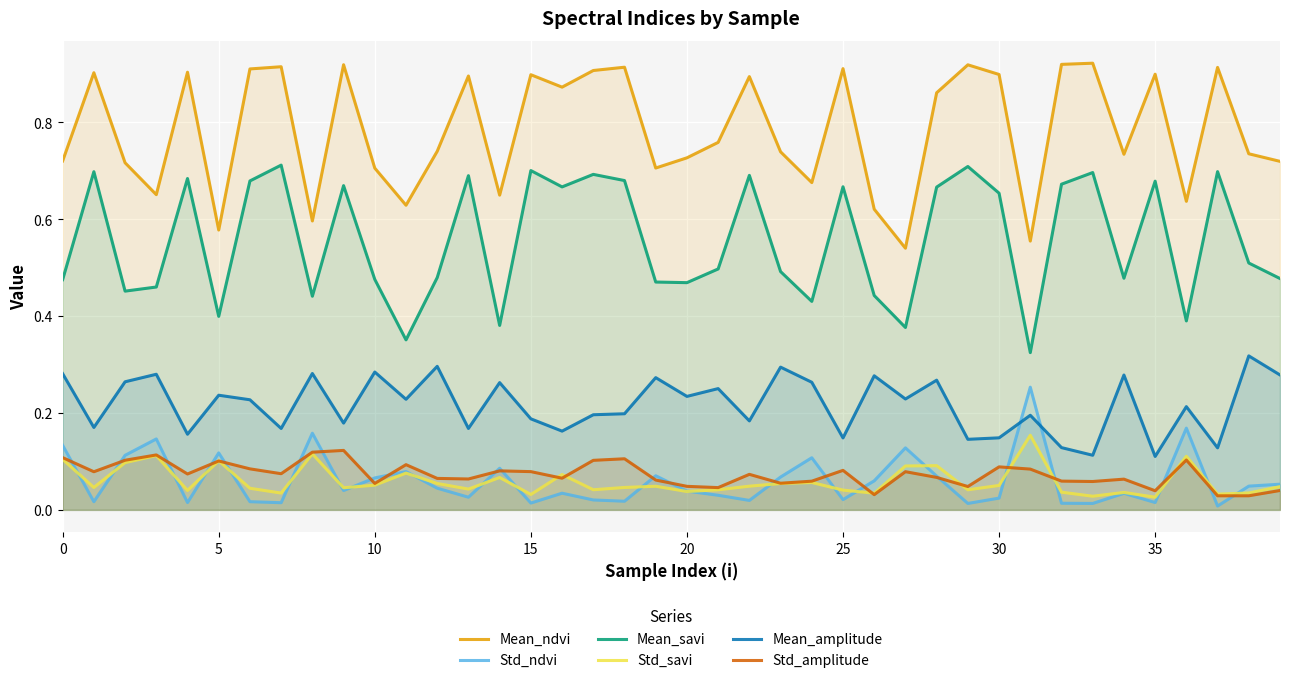

What is the total value across all series at 27?

1.4